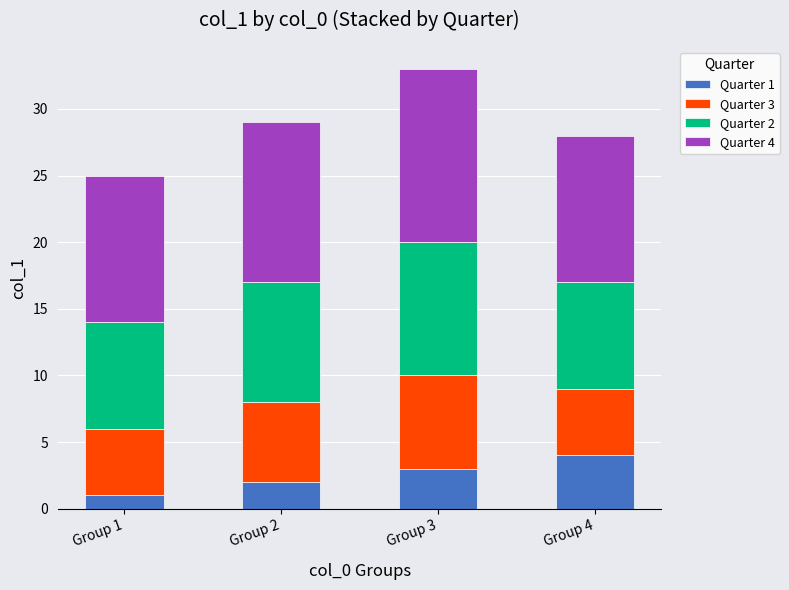

What is the sum of the Quarter 1 values at Group 3 and Group 4?

7